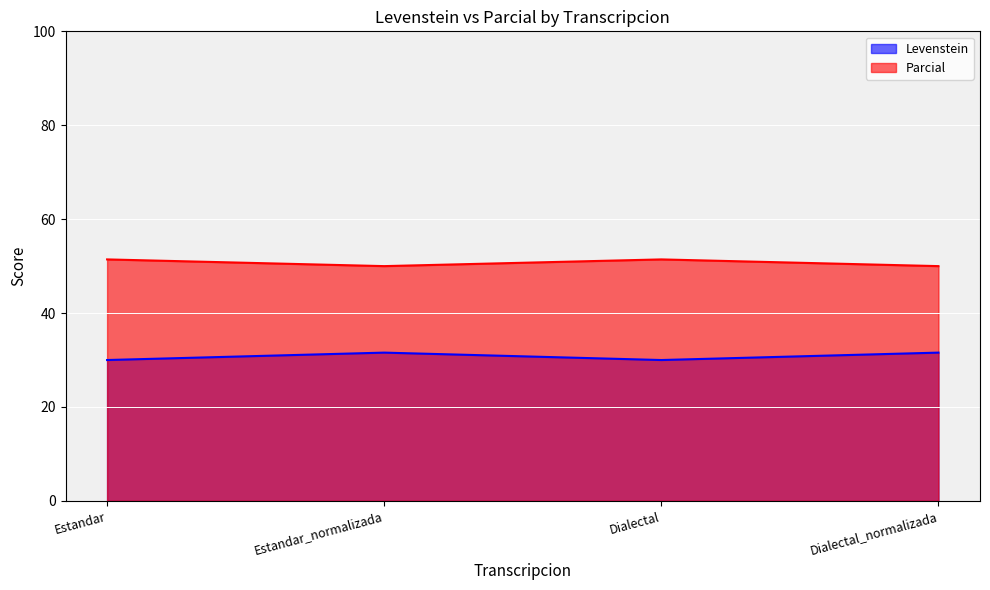

Which series has the widest spread of values?

Levenstein